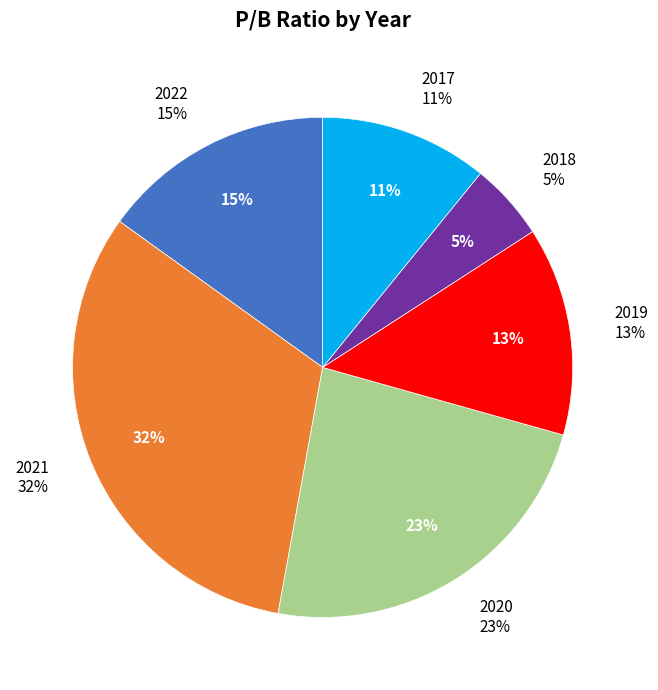

What is the change in value from 2019 to 2017?

-0.5